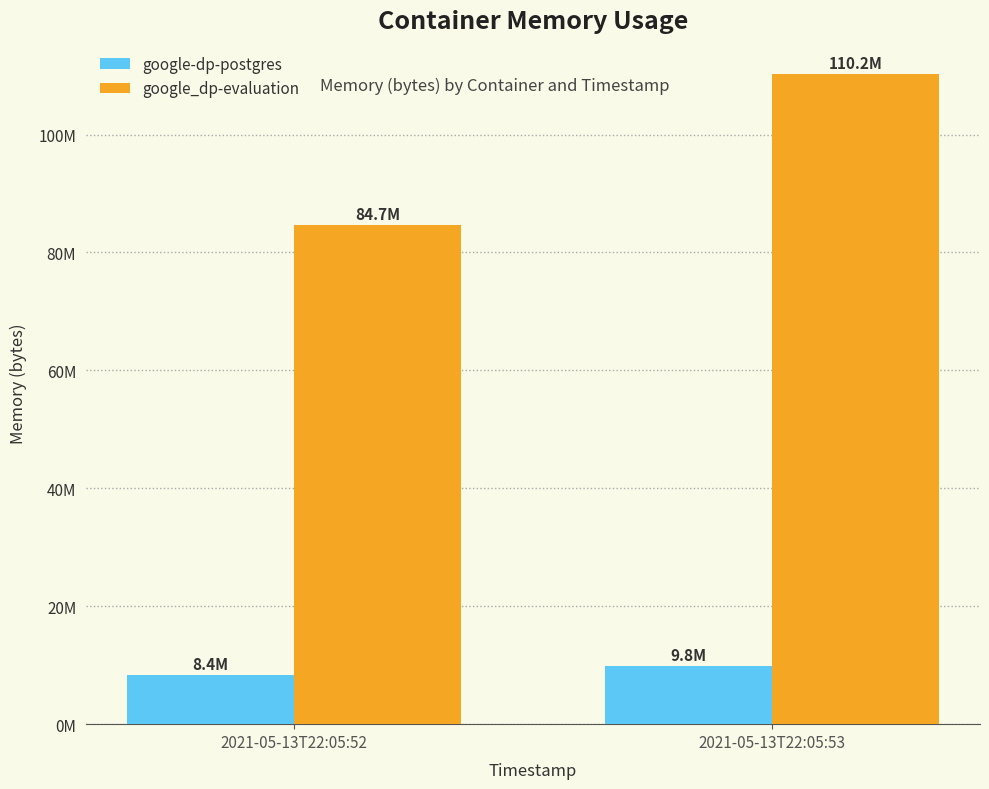

Between 2021-05-13T22:05:52 and 2021-05-13T22:05:53, which series saw the biggest shift?

google_dp-evaluation